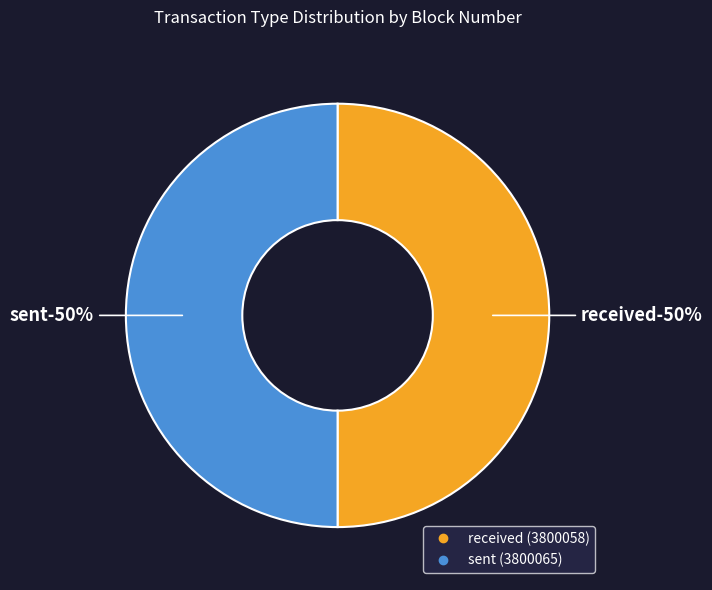

What percentage is the received slice, to the nearest percent?

50%